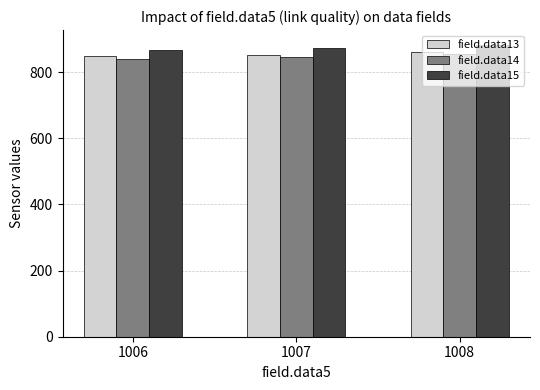

The value of field.data14 at 1008 is 540.3. True or false?

False